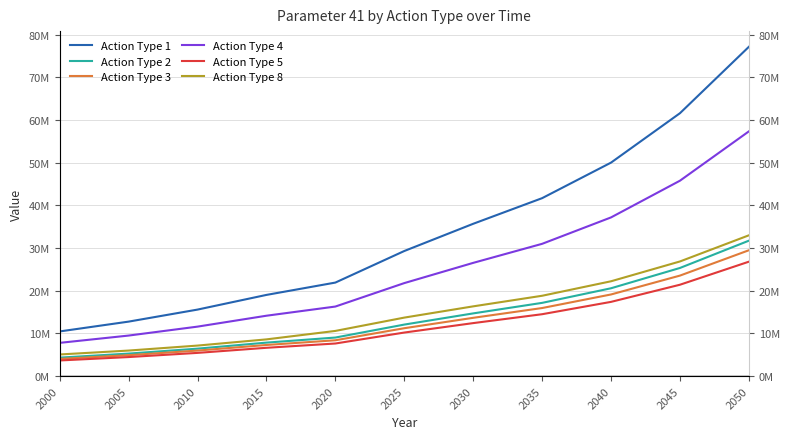

True or false: Action Type 2 and Action Type 4 cross at least once.

False